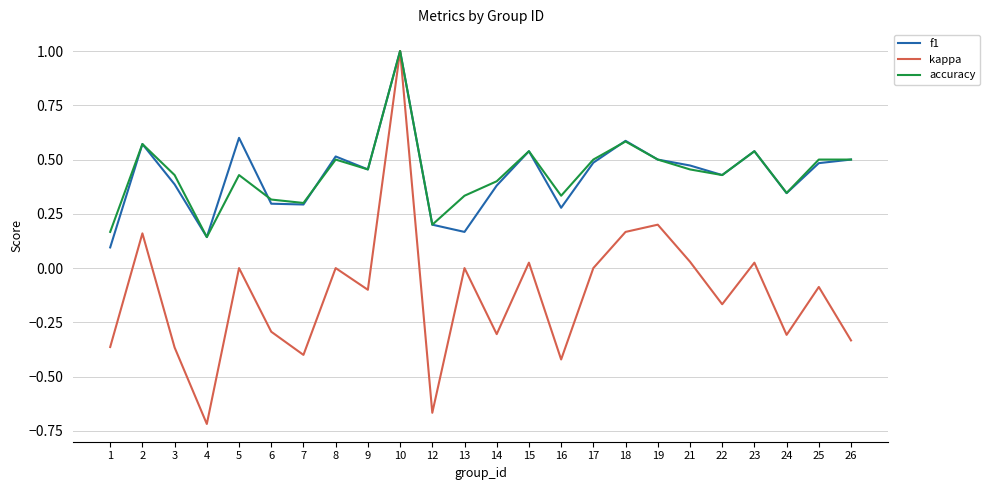

Which category has the lowest value in the f1 series?

1